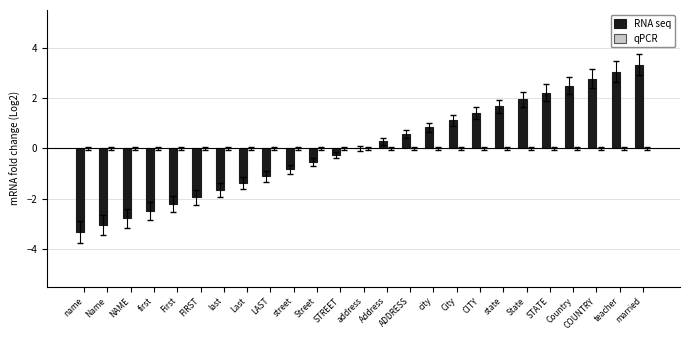

What is the change in value from City to COUNTRY?

+1.7